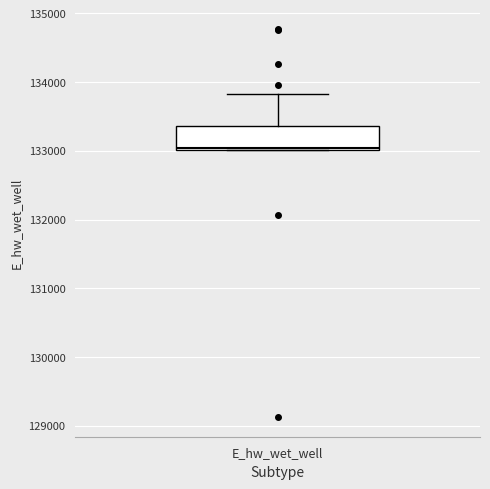

Read this box plot against the y-axis: the position of the median line, the range covered by the box, and the ends of both whiskers. The values are not printed on the chart, so give them approximately, as read against the axis.

median 133000, box 133000 to 133400, whiskers 133000 to 133800